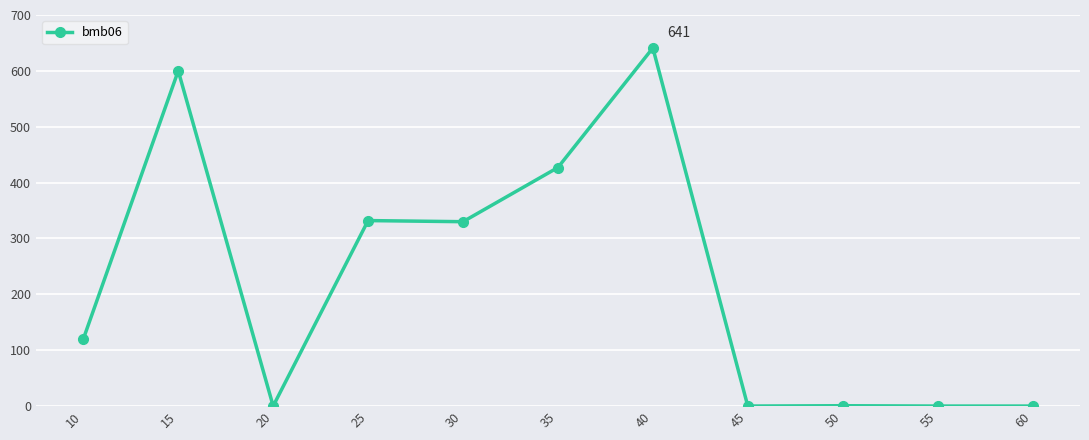

What is the change in value from 30 to 35?

+97.0